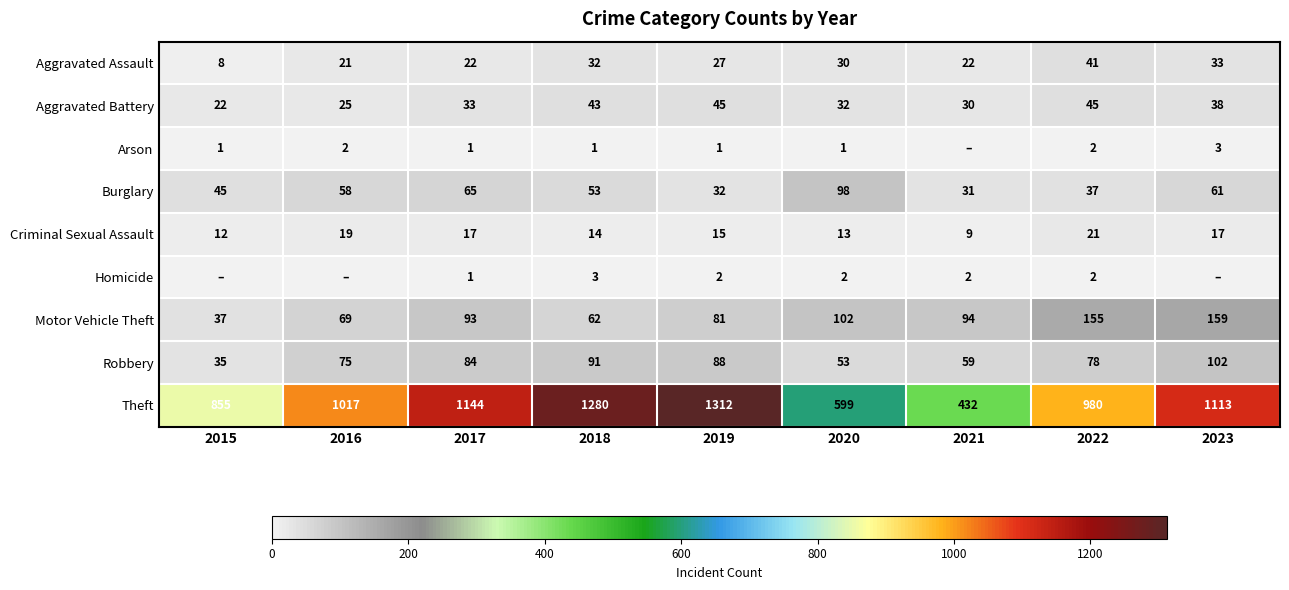

Which series changed the most between 2015 and 2019?

Theft